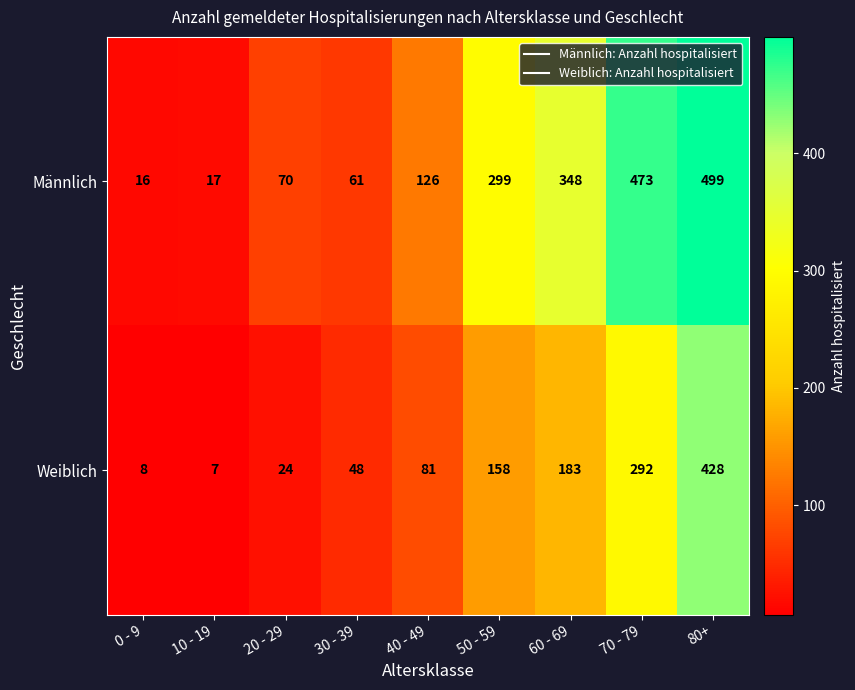

What is the spread (max minus min) of values at 70 - 79?

181